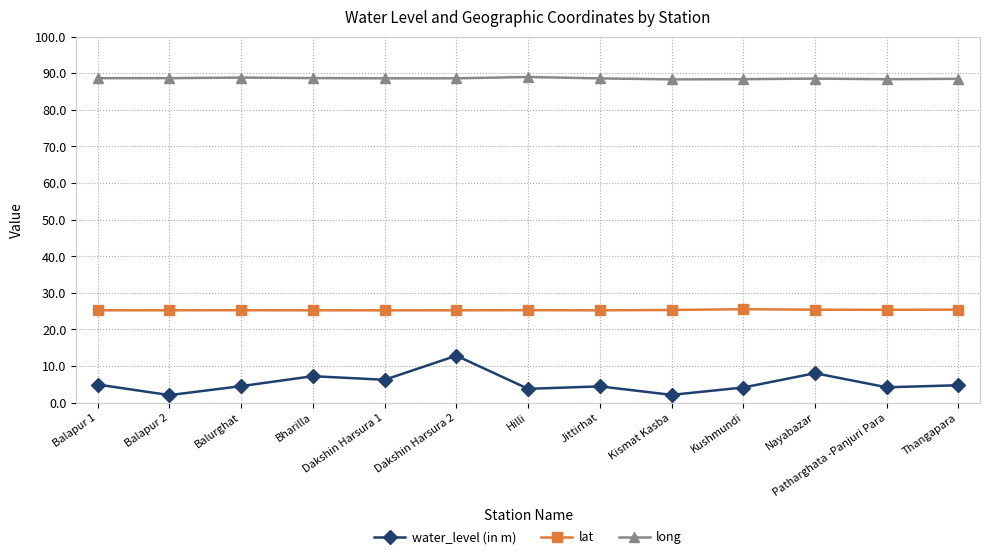

Rank the series at Balapur 2 from highest to lowest value.

long, lat, water_level (in m)